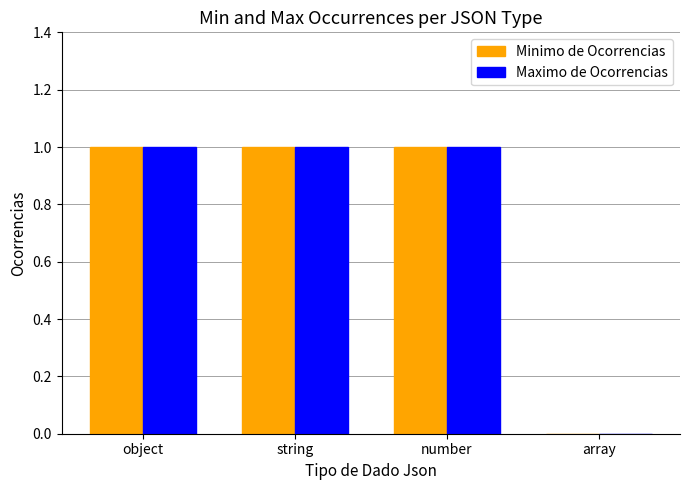

How many categories are shown in the chart?

4